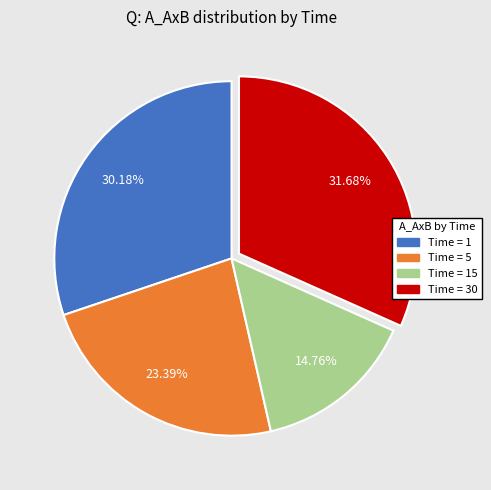

Which slice is the smallest?

Time = 15